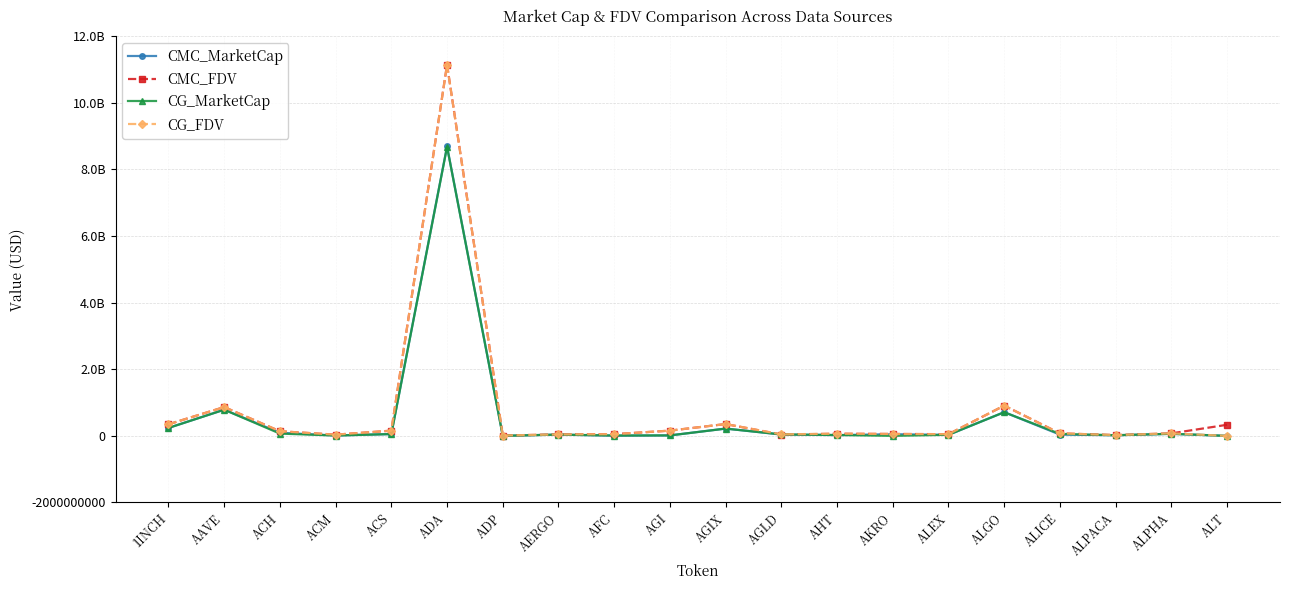

At 1INCH, list the series in order from smallest to largest.

CG_MarketCap, CMC_MarketCap, CG_FDV, CMC_FDV